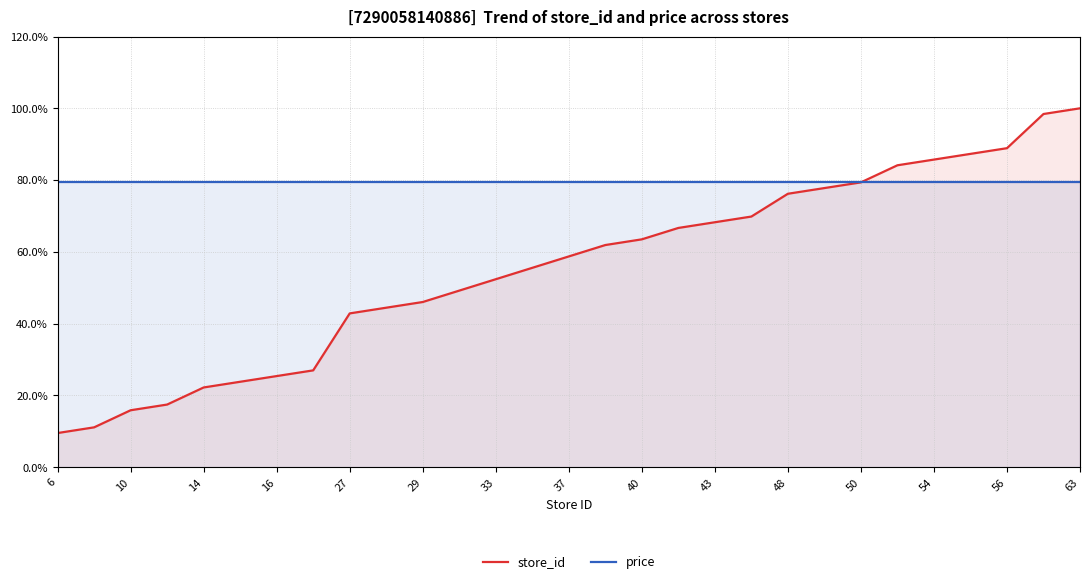

How many data points in store_id are less than 58?

14